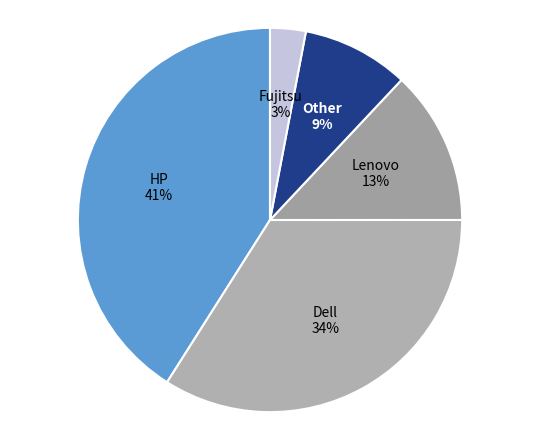

Is HP the majority of the pie?

No